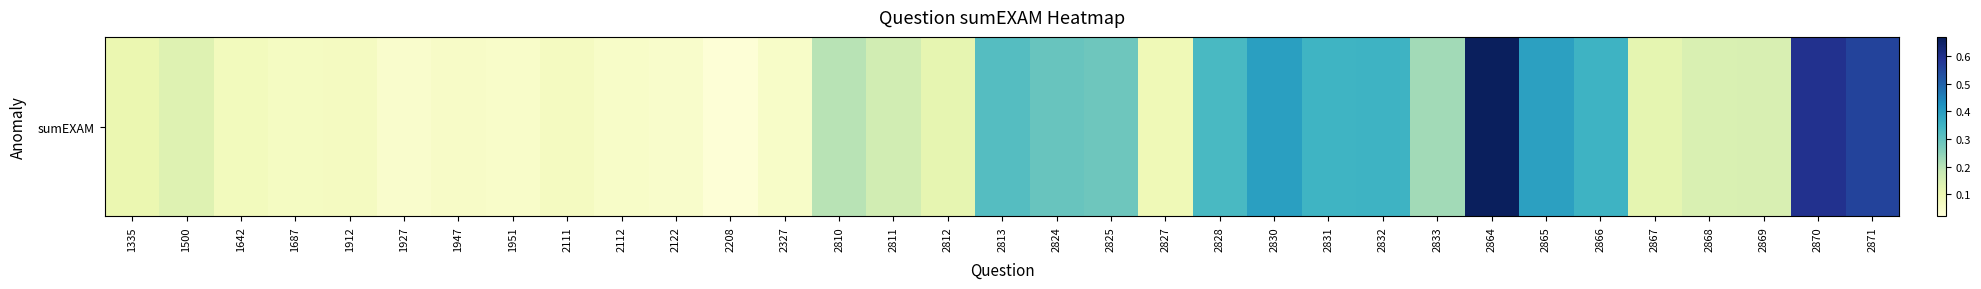

Rank the categories by value from highest to lowest.

2864, 2870, 2871, 2830, 2865, 2832, 2866, 2831, 2828, 2813, 2824, 2825, 2833, 2810, 2811, 2869, 2868, 1500, 2867, 2812, 1335, 2827, 1642, 1912, 2111, 1687, 1947, 2112, 2327, 1951, 2122, 1927, 2208